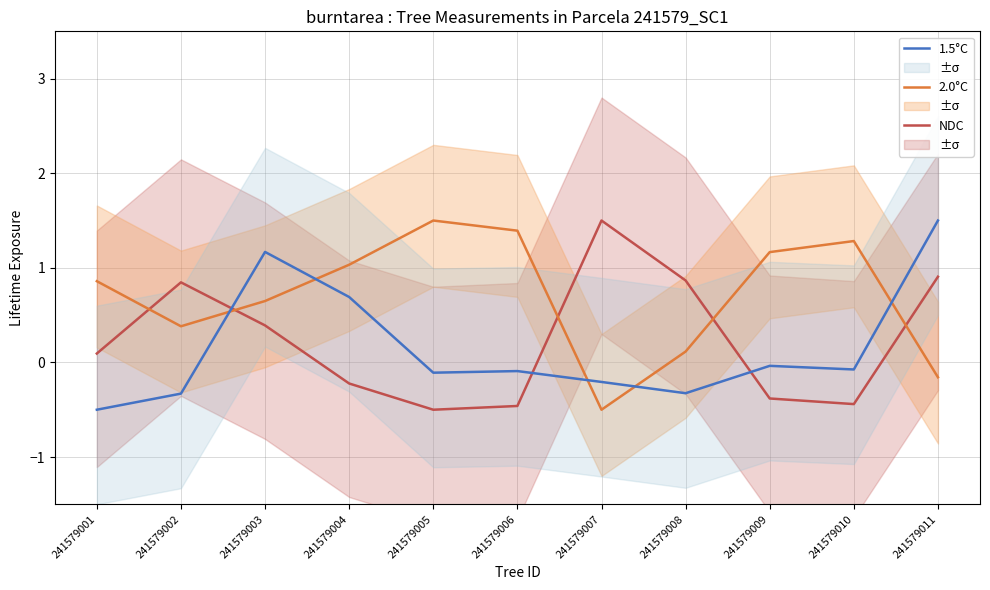

Does the chart have visible grid lines?

Yes